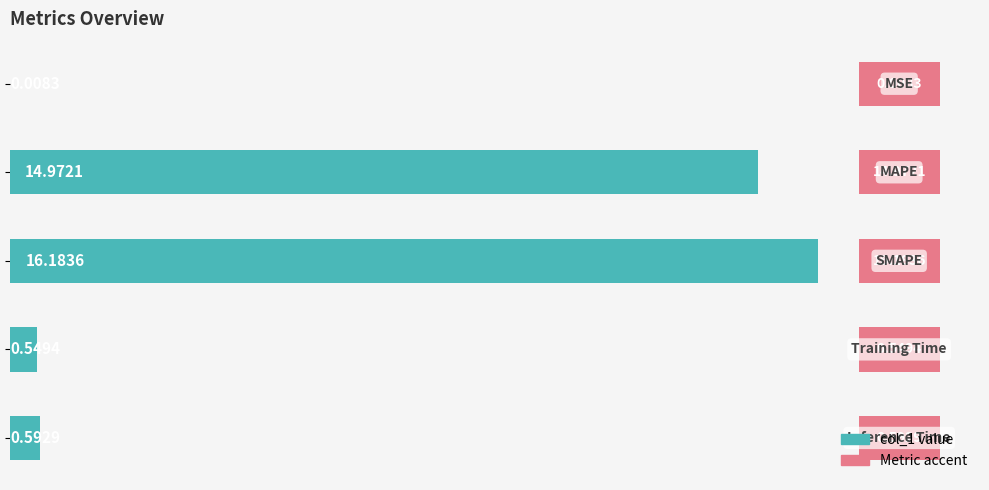

What is the value of the 3rd bar from the left?

16.2